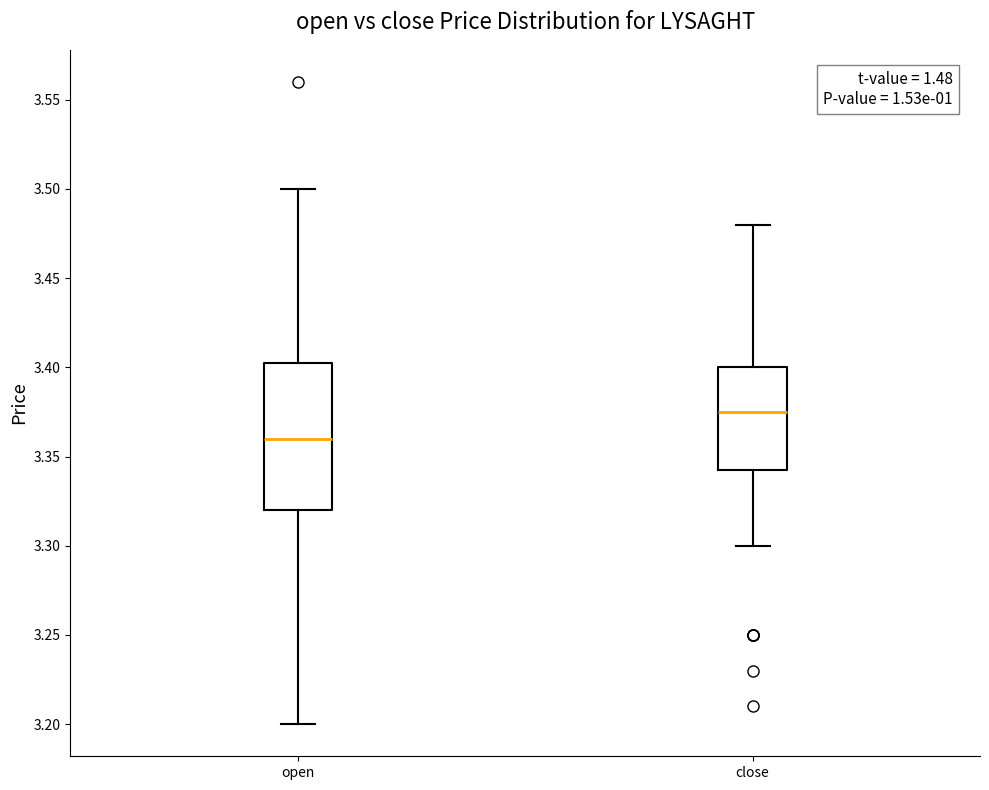

Where is the lower edge of the box for open on the y-axis? The values are not printed on the chart, so give them approximately, as read against the axis.

3.320